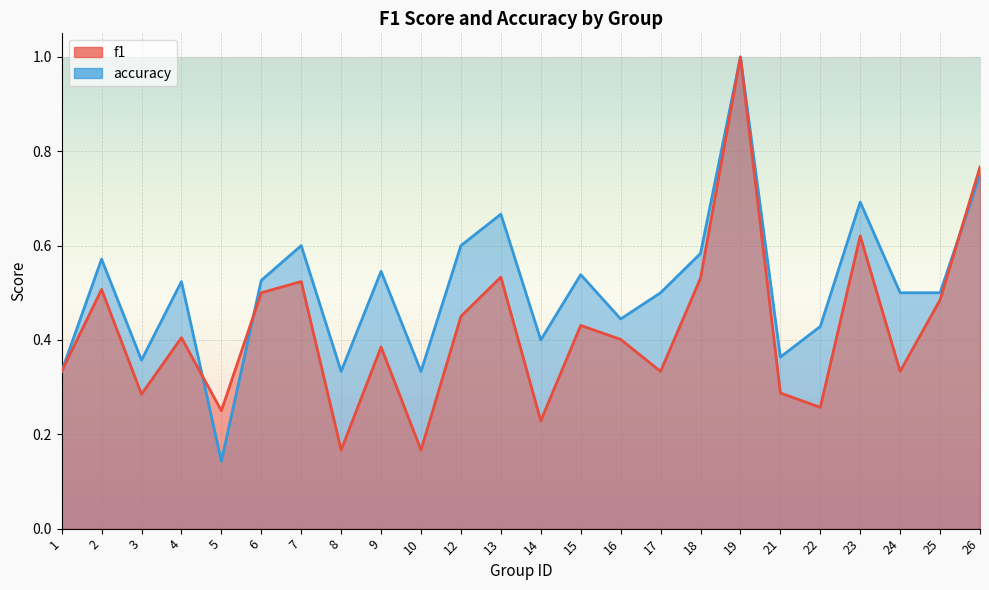

Is it true that accuracy equals 0.1 at 17?

False